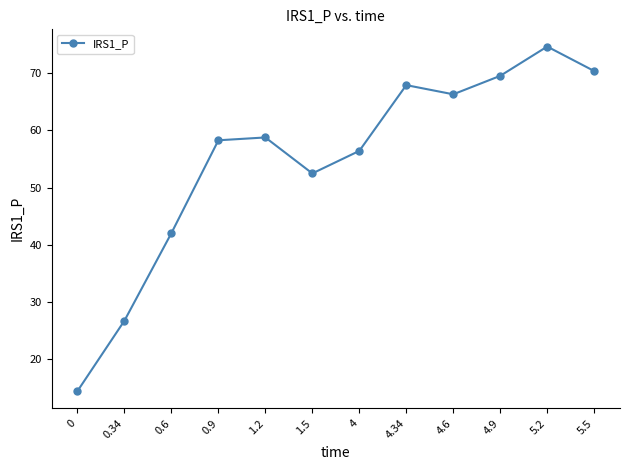

What is the sum of the values at 4.9 and 5.5?

139.9